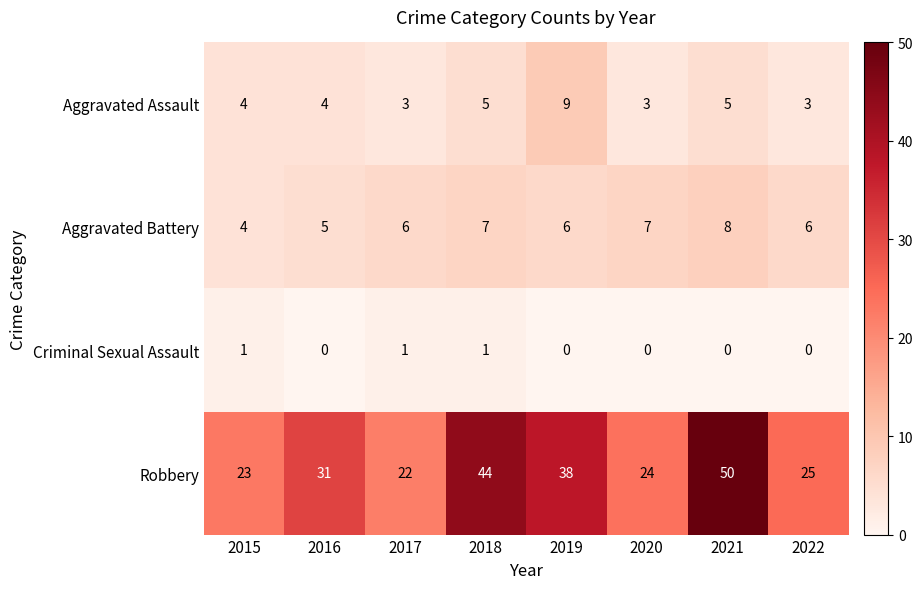

What is the average value of the Robbery series?

32